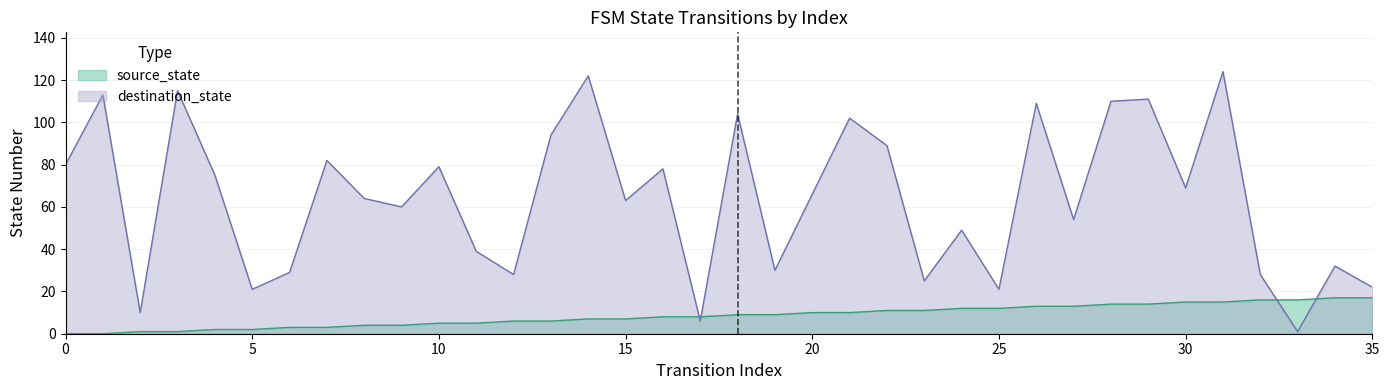

What is the difference between the source_state values at 4 and 17?

6